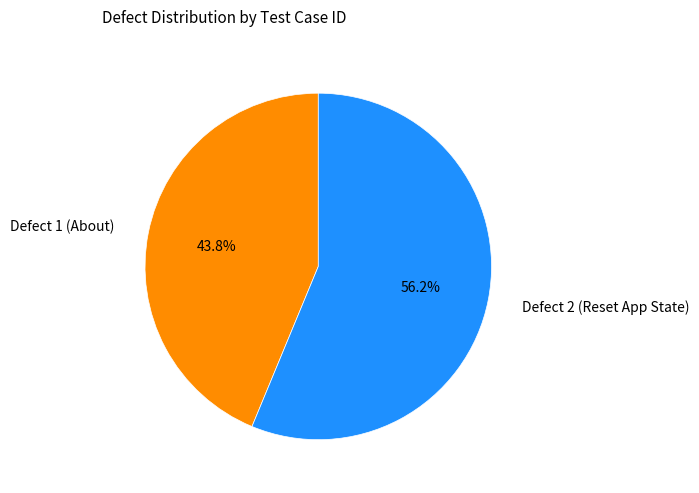

How many segments does this pie chart have?

2